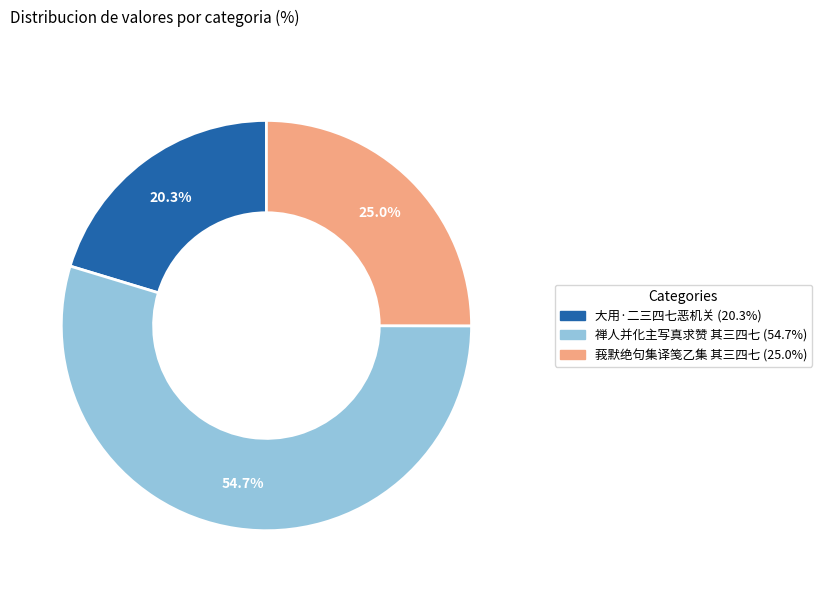

What is the smallest slice in the pie chart?

大用·二三四七恶机关